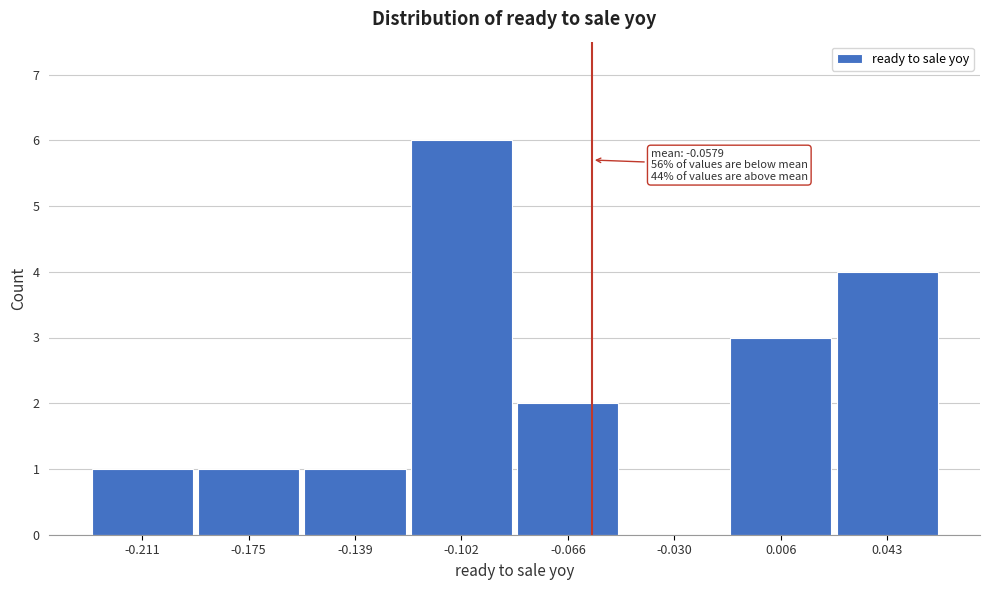

Which range on the x-axis has the tallest bar?

-0.120 to -0.085